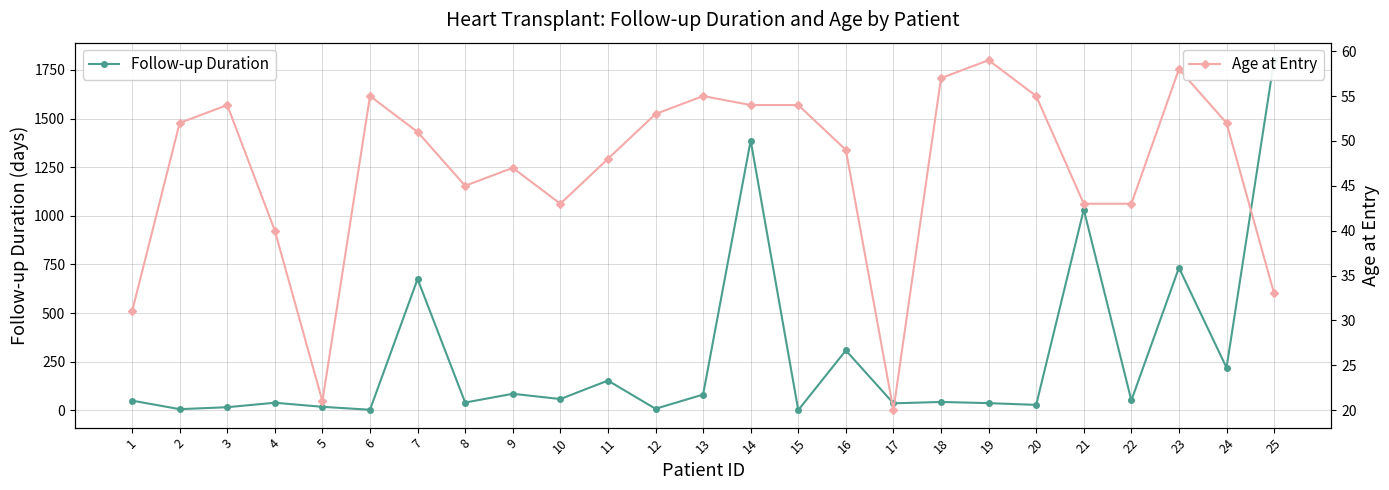

How many values in the Follow-up Duration series exceed 50?

12